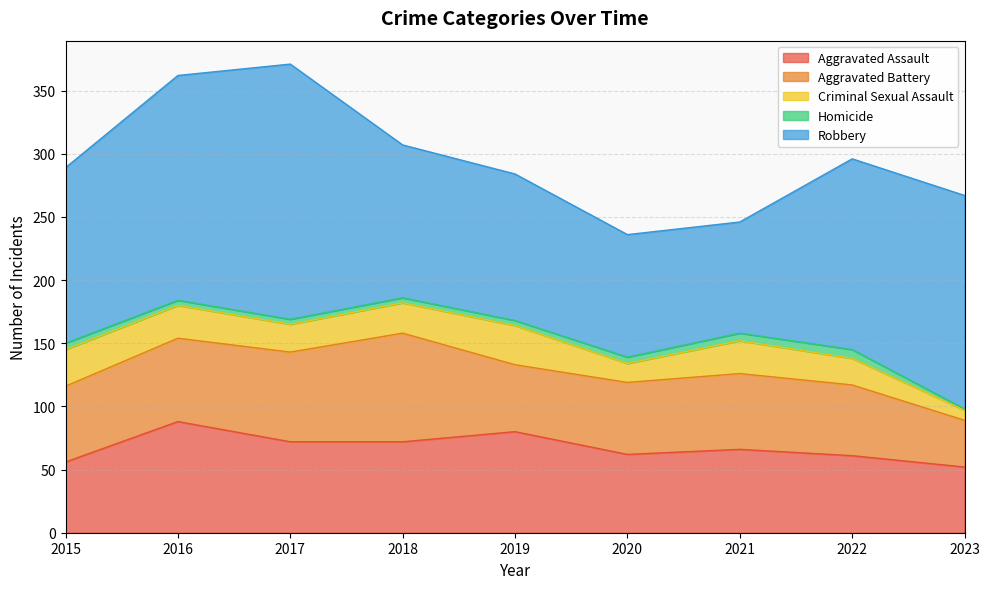

Reading left to right, extract all data points from this chart.

Aggravated Assault: 2015=56	2016=88	2017=72	2018=72	2019=80	2020=62	2021=66	2022=61	2023=52
Aggravated Battery: 2015=60	2016=66	2017=71	2018=86	2019=53	2020=57	2021=60	2022=56	2023=37
Criminal Sexual Assault: 2015=29	2016=26	2017=22	2018=24	2019=31	2020=15	2021=26	2022=21	2023=8
Homicide: 2015=5	2016=4	2017=4	2018=4	2019=4	2020=5	2021=6	2022=7	2023=1
Robbery: 2015=139	2016=178	2017=202	2018=121	2019=116	2020=97	2021=88	2022=151	2023=169